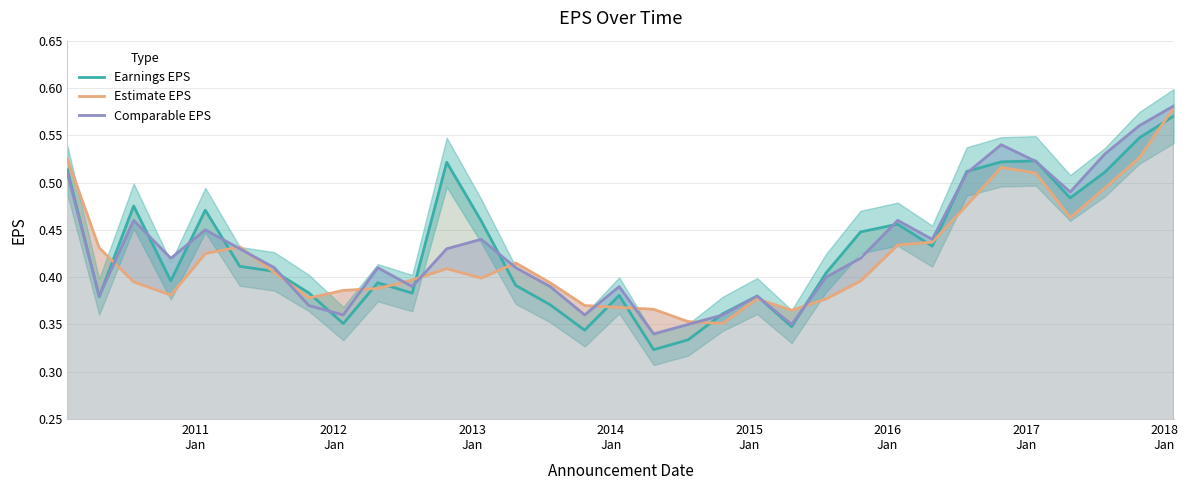

How many categories are shown in the chart?

33